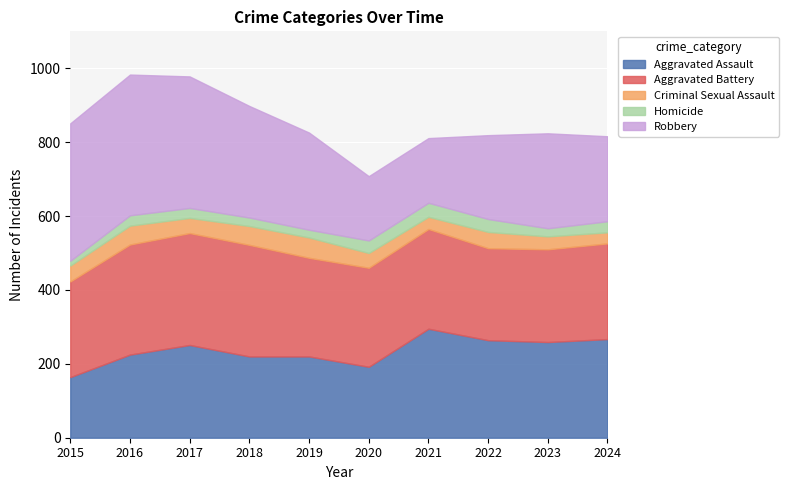

What is the spread (max minus min) of values at 2020?

234